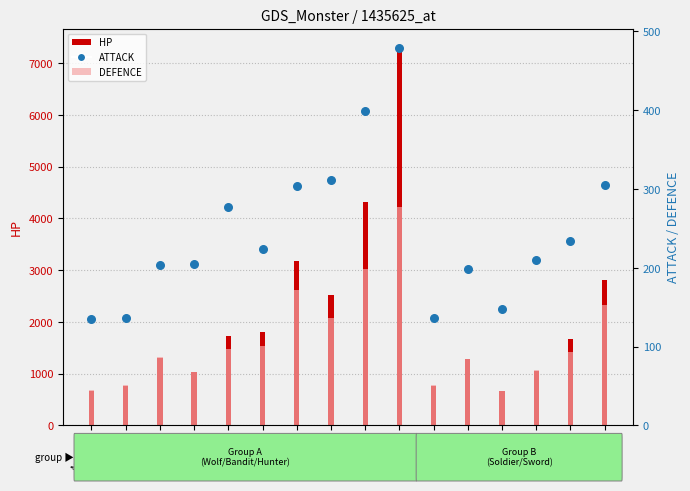

Which series has the largest Y range (max minus min)?

HP